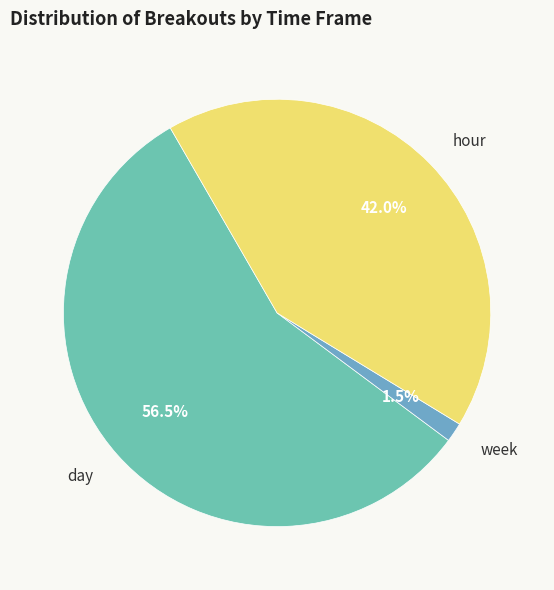

Between hour and week, which is larger?

hour